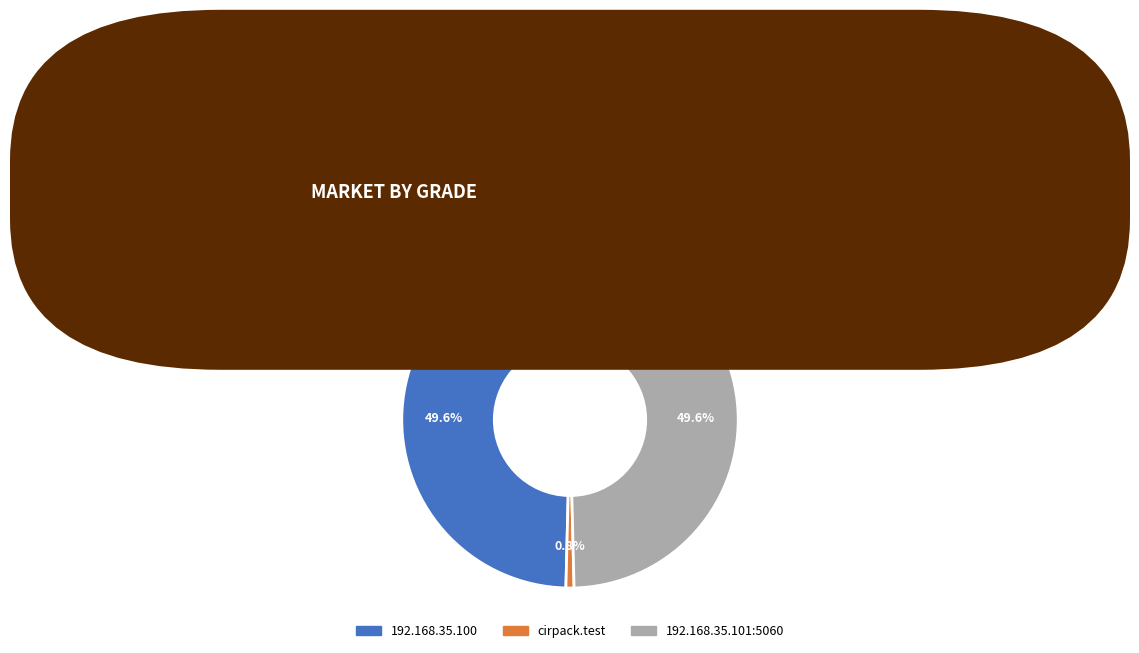

How many segments does this pie chart have?

3